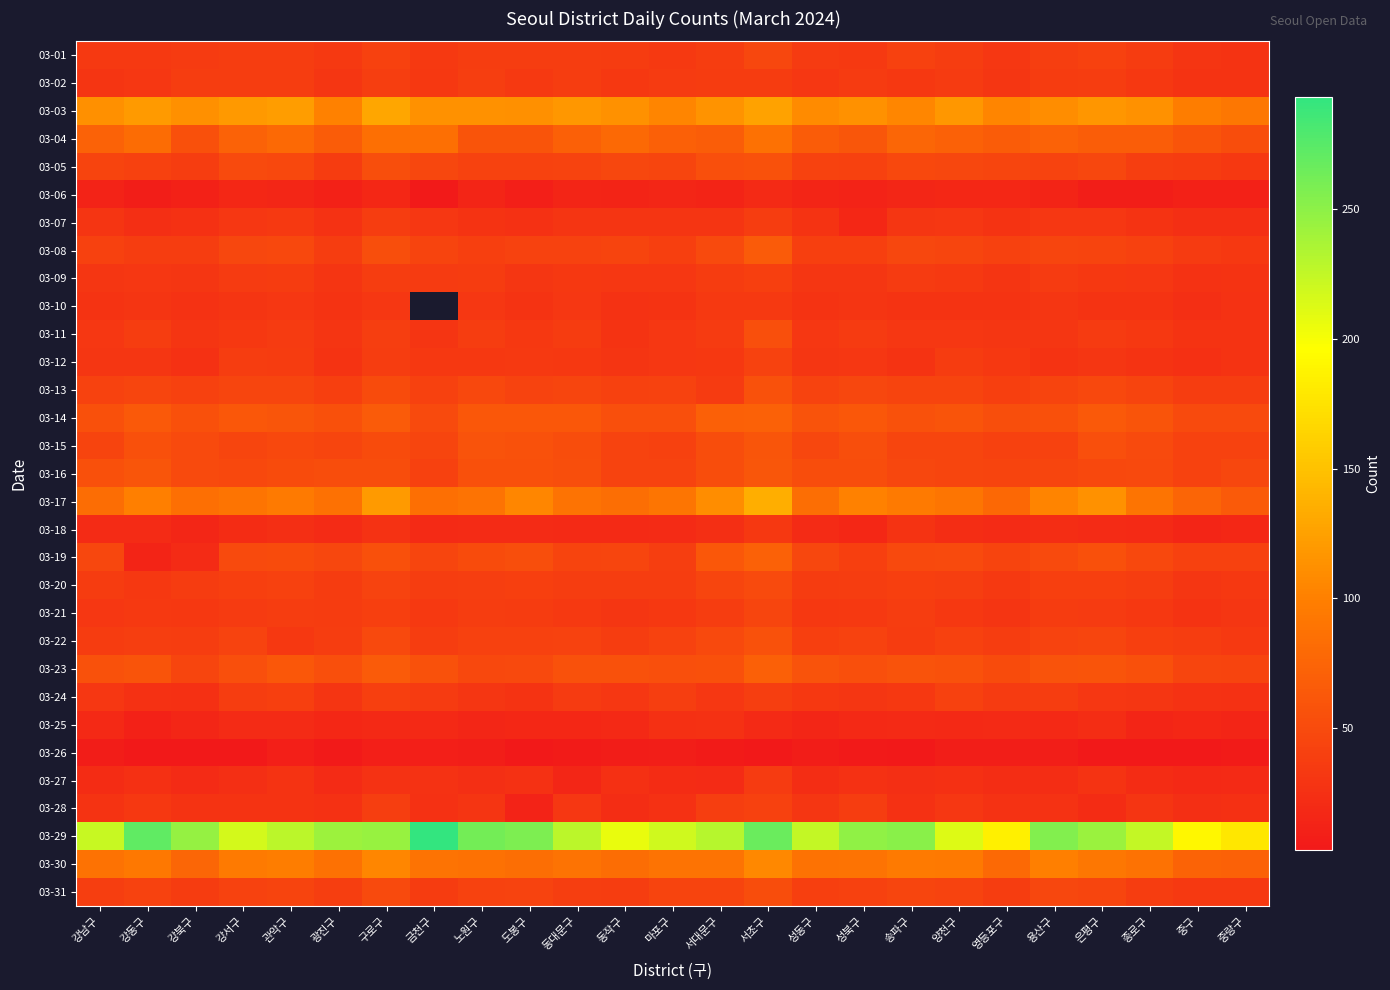

Is it true that 03-20 equals 36.0 at 성동구?

True